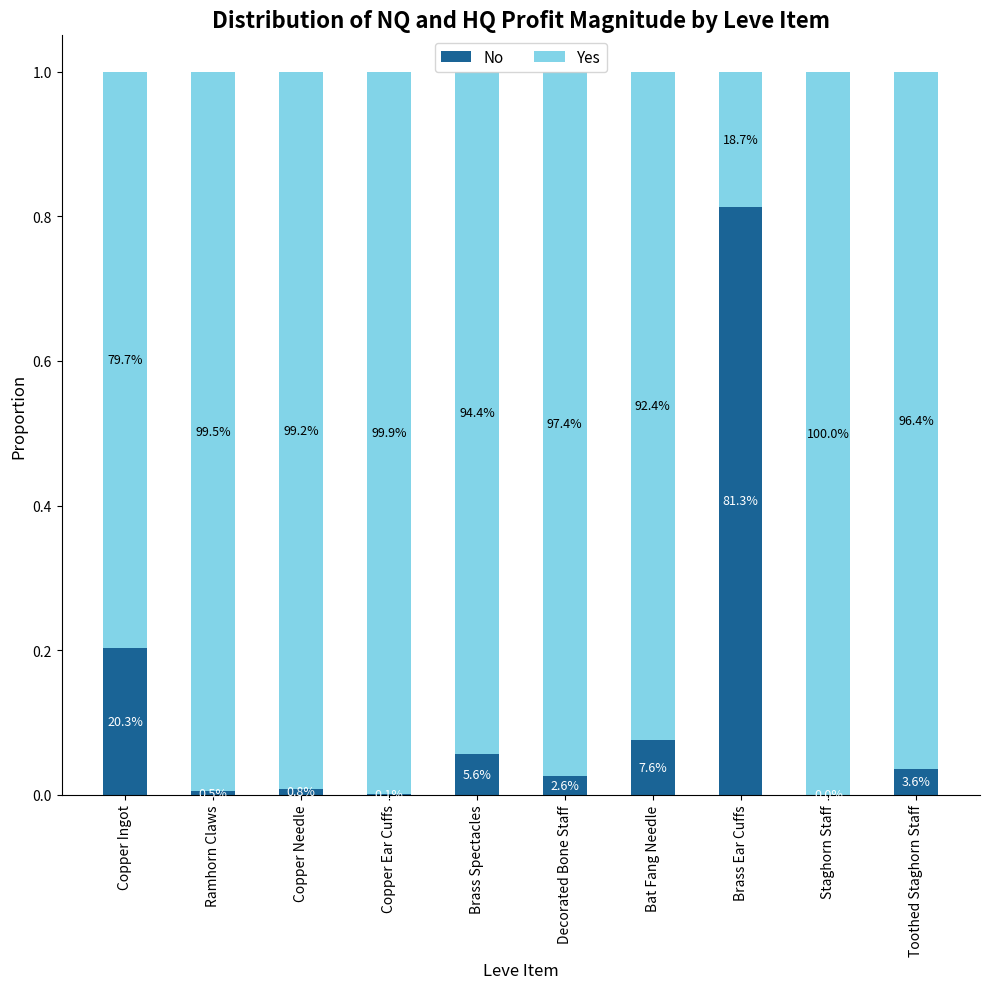

Is it true that No equals 0.0 at Staghorn Staff?

False